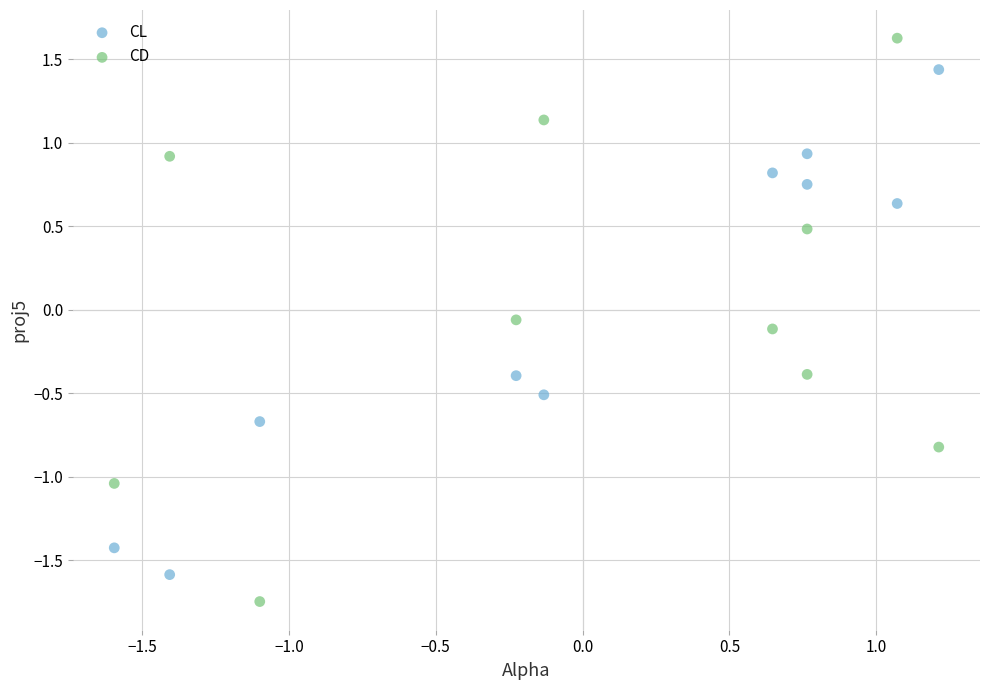

In the CL series, what Y value is closest to 0?

-0.4